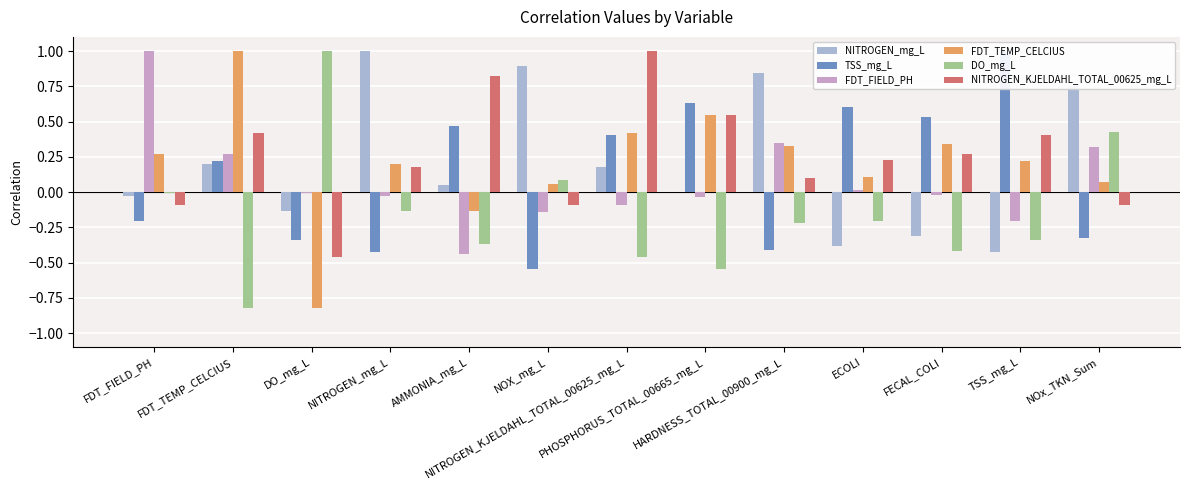

At which category is the sum across all series the highest?

NITROGEN_KJELDAHL_TOTAL_00625_mg_L